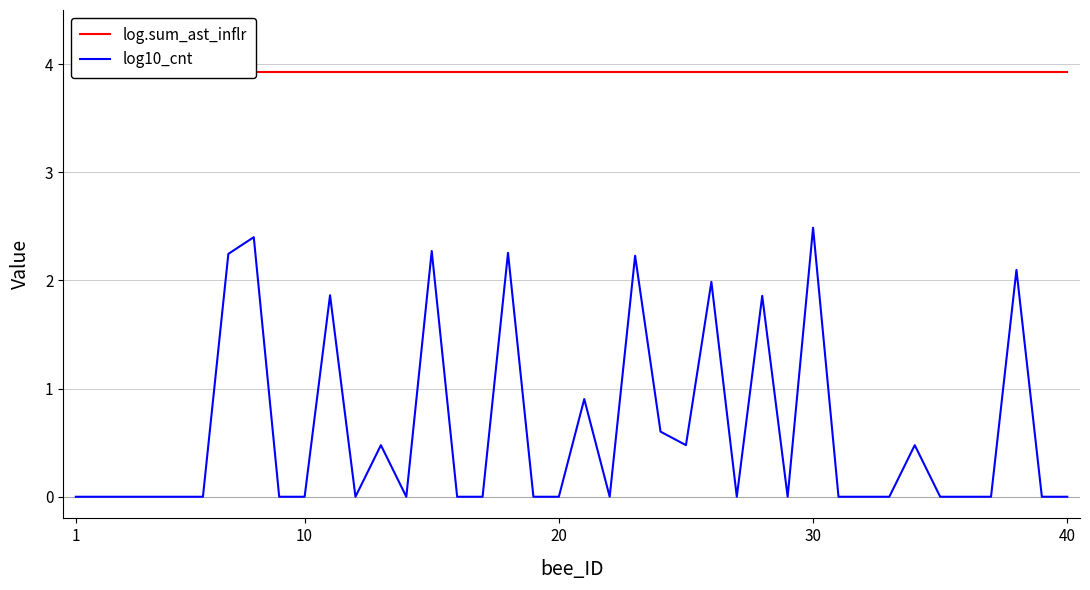

Which series has the widest spread of values?

log10_cnt